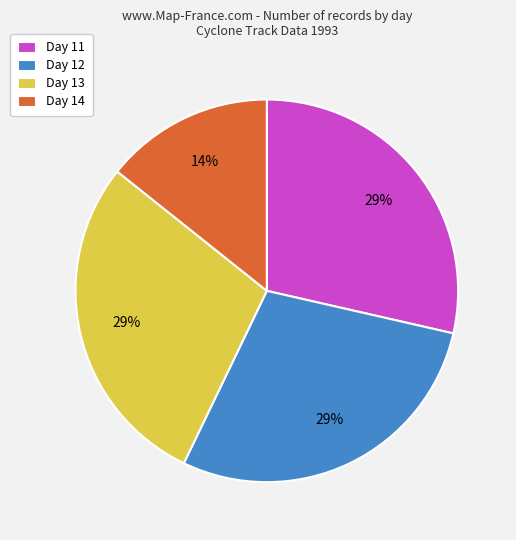

Is there a majority slice in this chart?

No